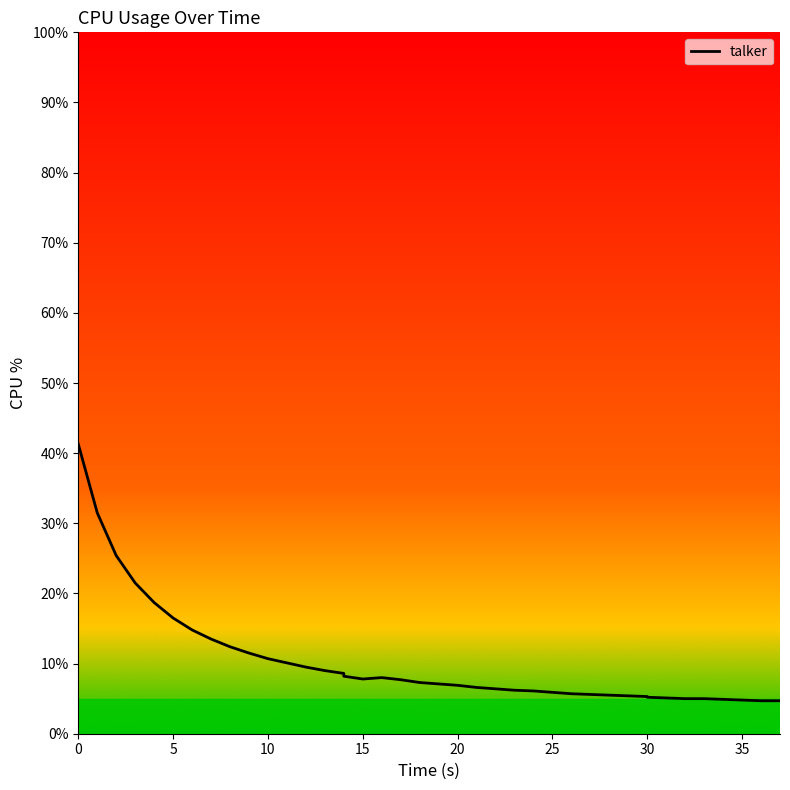

What is the greatest value displayed?

41.3